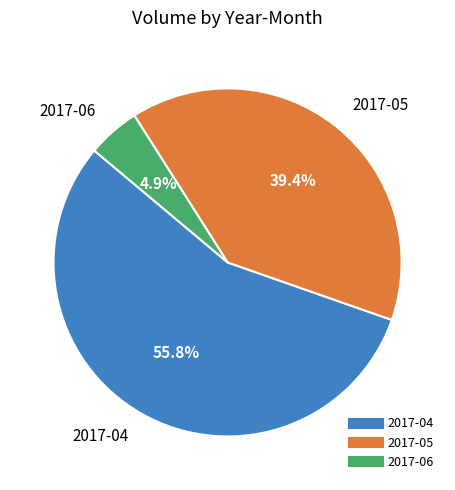

Is the sum of 2017-05 and 2017-06 greater than half?

No